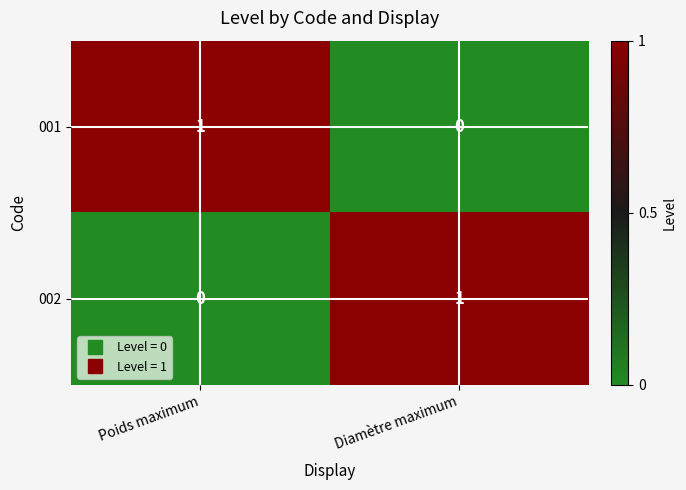

Is it true that 002 equals 1 at Diamètre maximum?

True